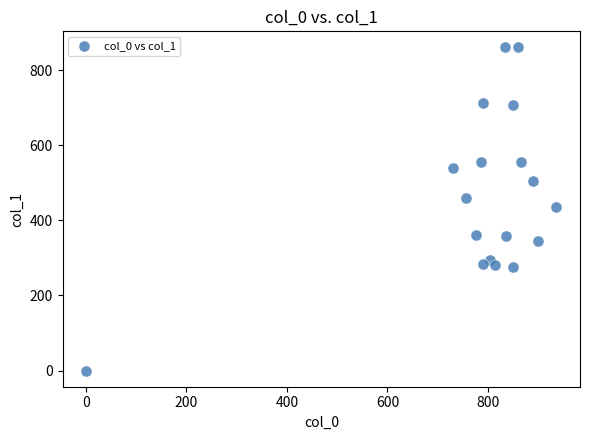

What is the range of Y values (max minus min)?

860.6